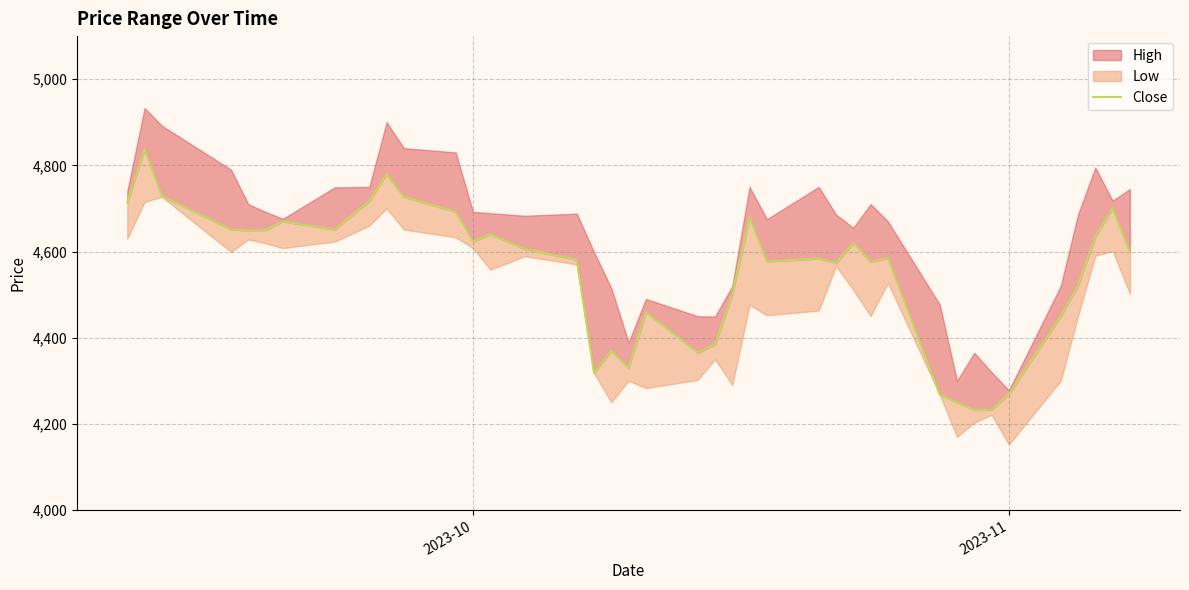

Between 2023-11 and 2023-10, which is larger?

2023-10